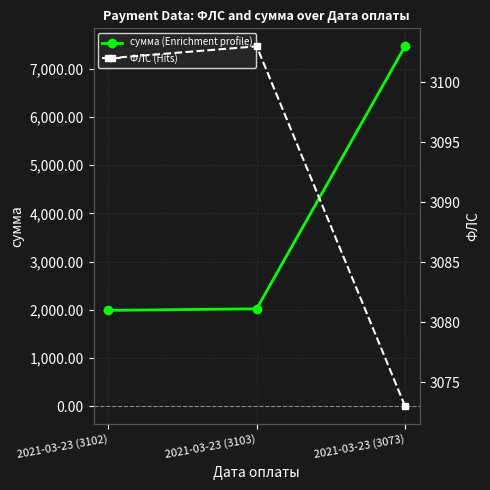

Reading left to right, extract all data points from this chart.

сумма (Enrichment profile): 1986.3	2019.4	7468.3
ФЛС (Hits): 3102.0	3103.0	3073.0